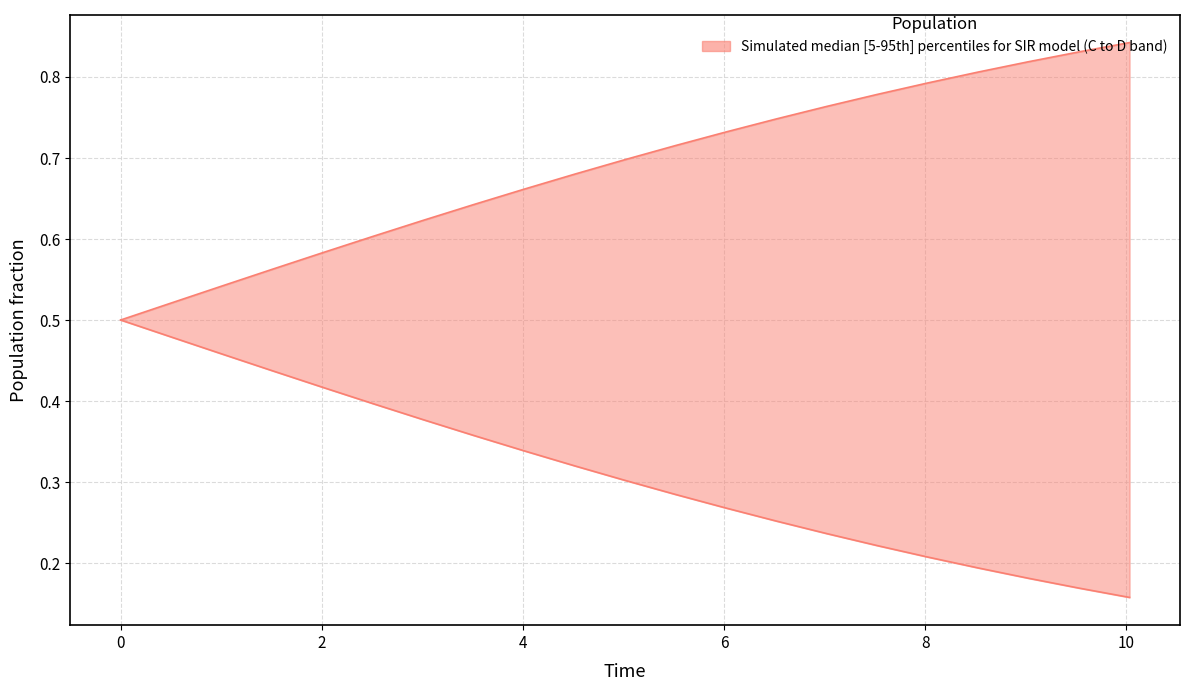

What is the difference between the second highest and second lowest values in the C (lower bound) series?

0.3